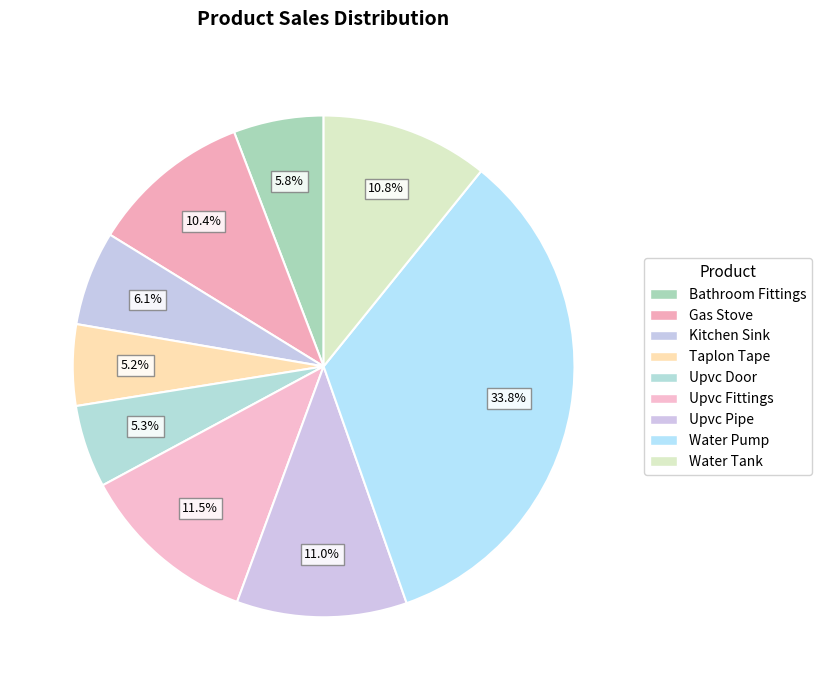

Combined, do Bathroom Fittings and Water Tank account for over 50%?

No